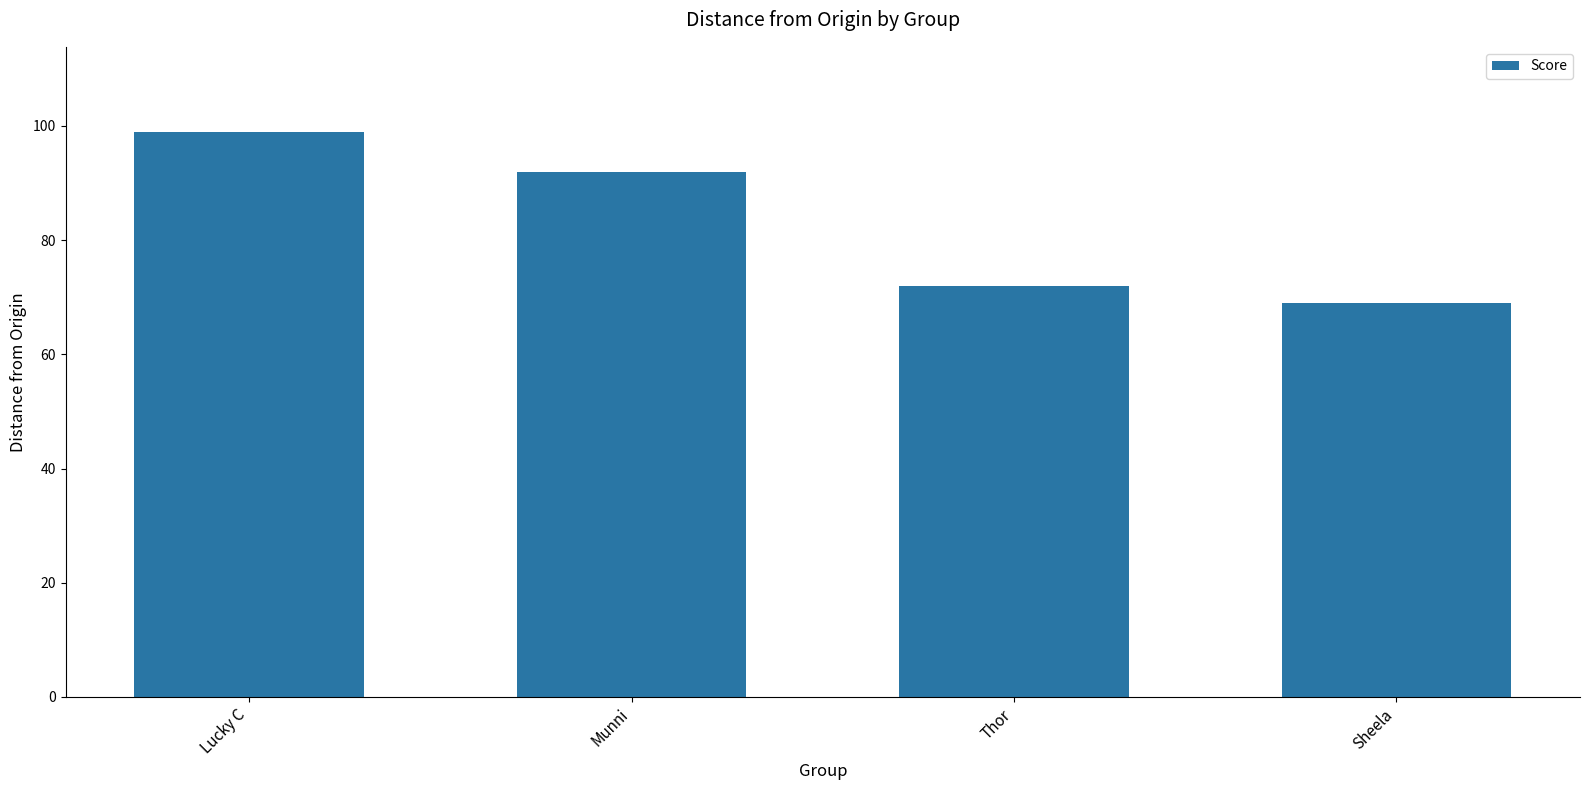

Count the number of data series in this chart.

1